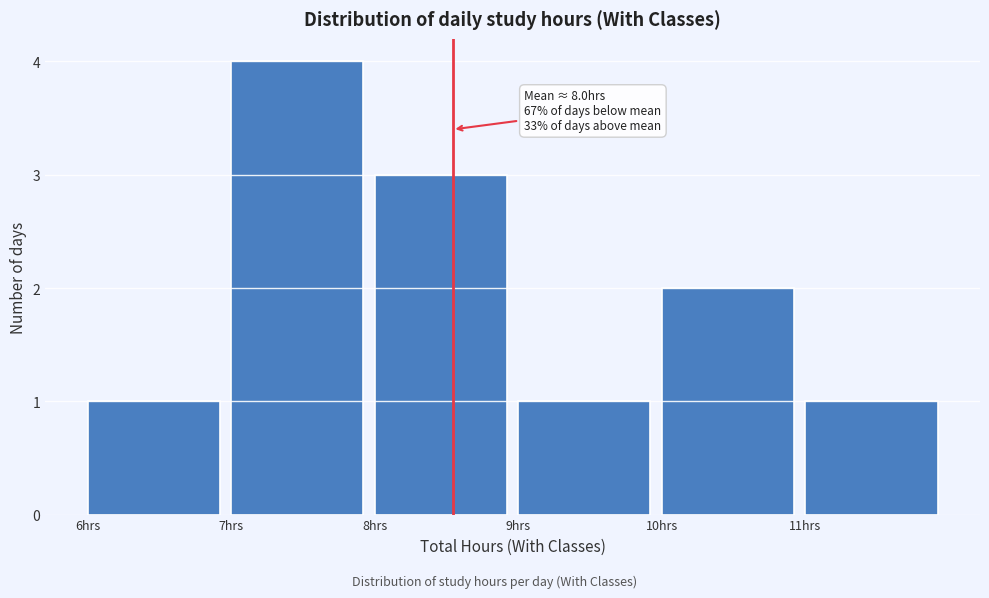

Reading left to right, transcribe all the data shown in this chart.

6hrs=1	7hrs=4	8hrs=3	9hrs=1	10hrs=2	11hrs=1